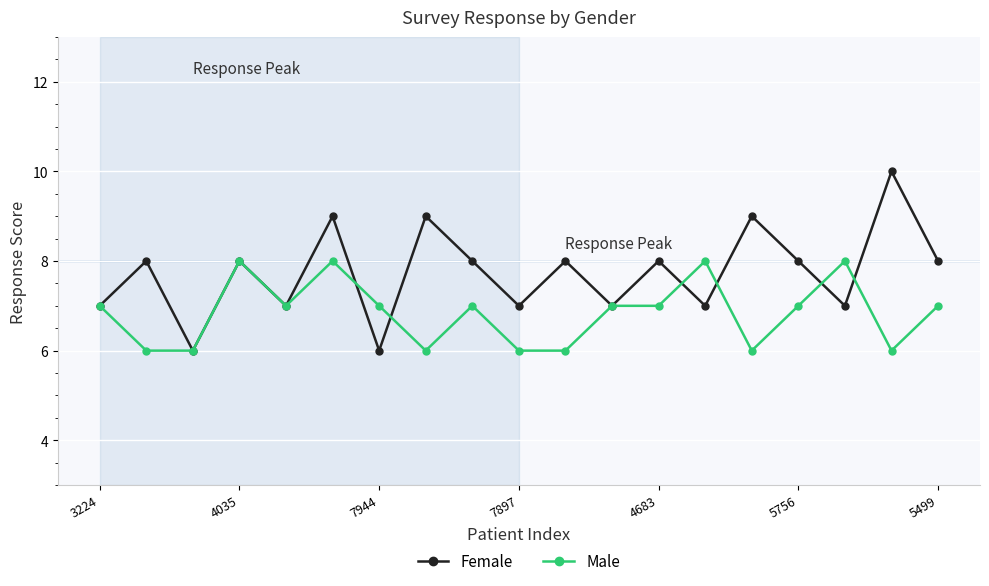

What is the greatest value displayed?

10